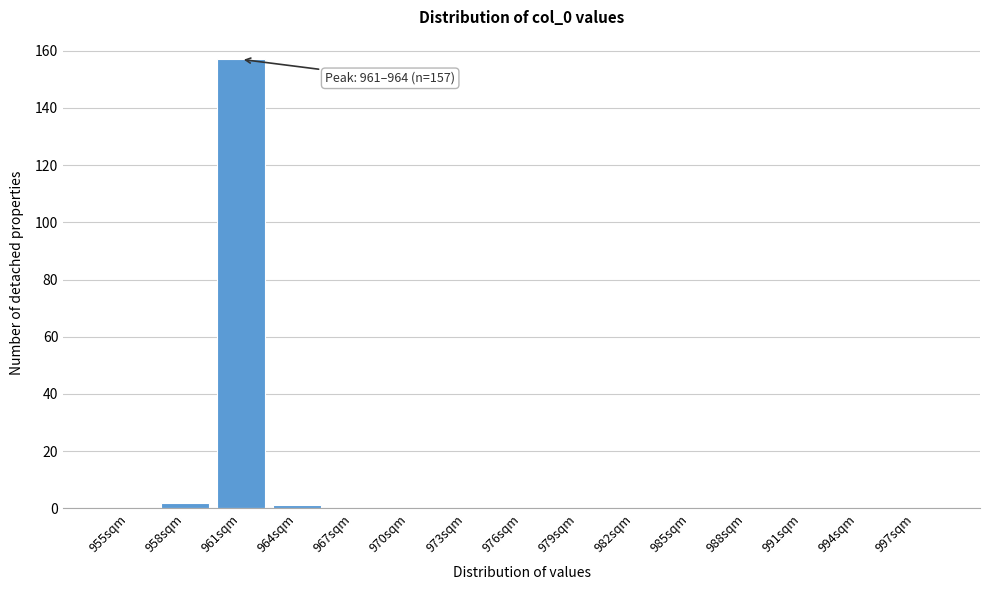

Reading left to right, list all the values displayed in this chart.

955sqm=0	958sqm=2	961sqm=157	964sqm=1	967sqm=0	970sqm=0	973sqm=0	976sqm=0	979sqm=0	982sqm=0	985sqm=0	988sqm=0	991sqm=0	994sqm=0	997sqm=0